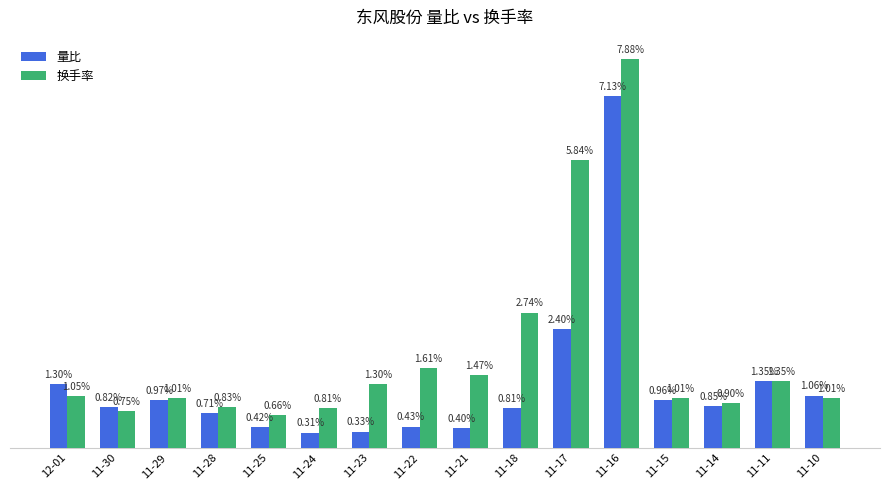

Which series has the largest range (max minus min)?

换手率